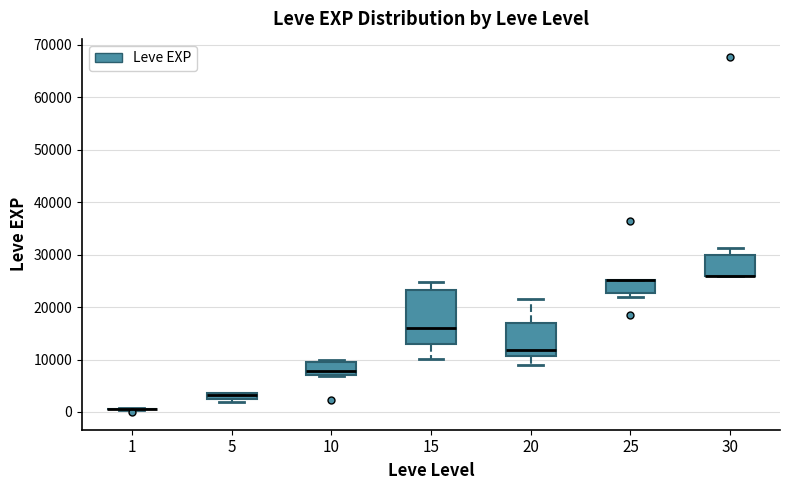

Where is the upper edge of the box at x = 20 on the y-axis? The values are not printed on the chart, so give them approximately, as read against the axis.

17000